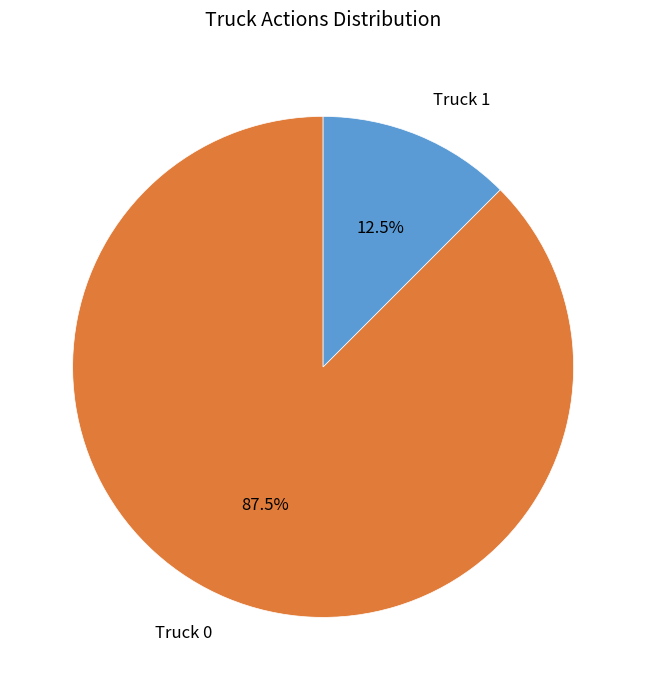

Rank the categories by value from lowest to highest.

Truck 1, Truck 0